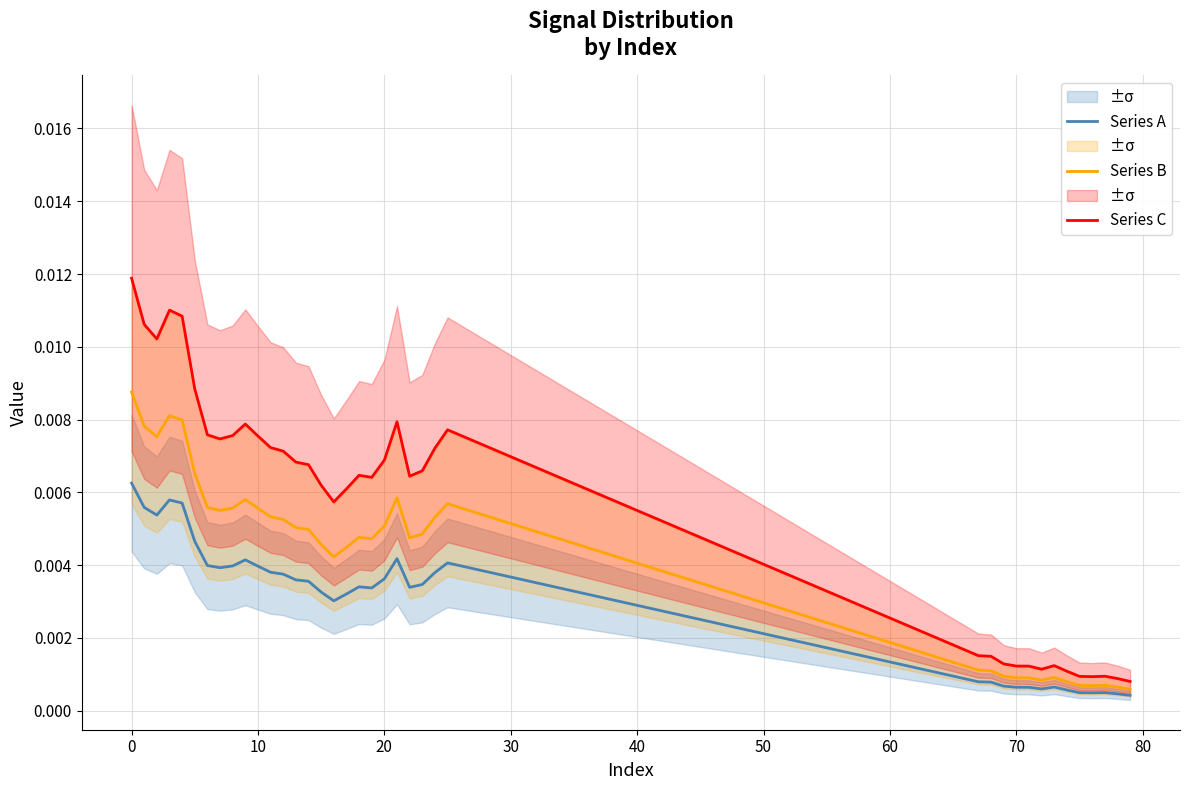

Which series has the largest total across all categories?

Series C